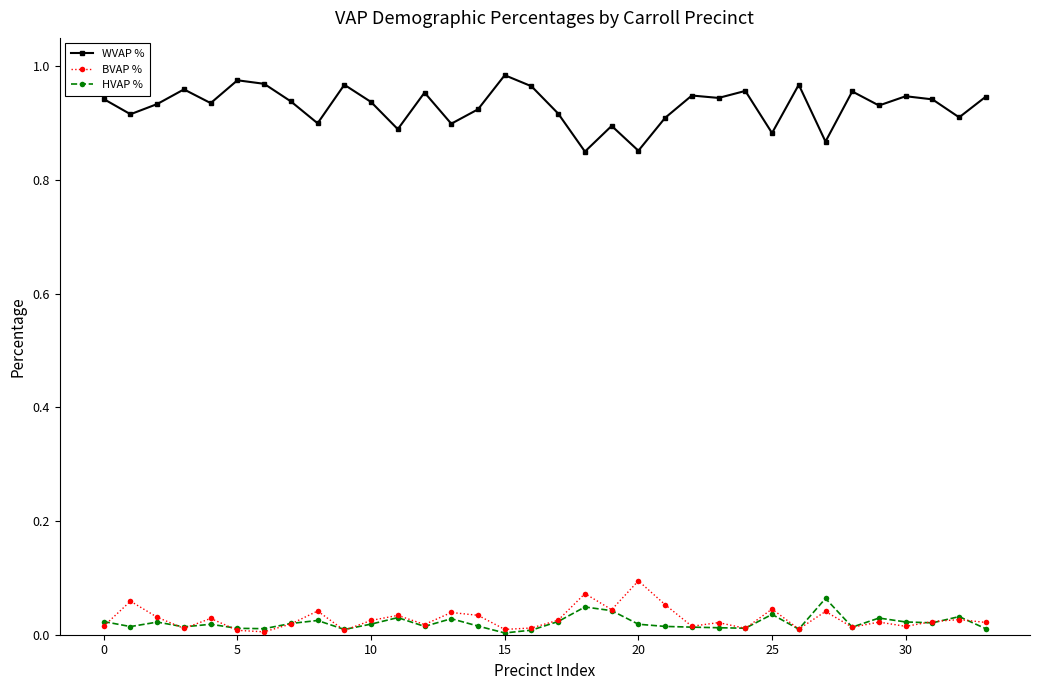

True or false: BVAP % has more than 2 points higher than both neighbors.

True